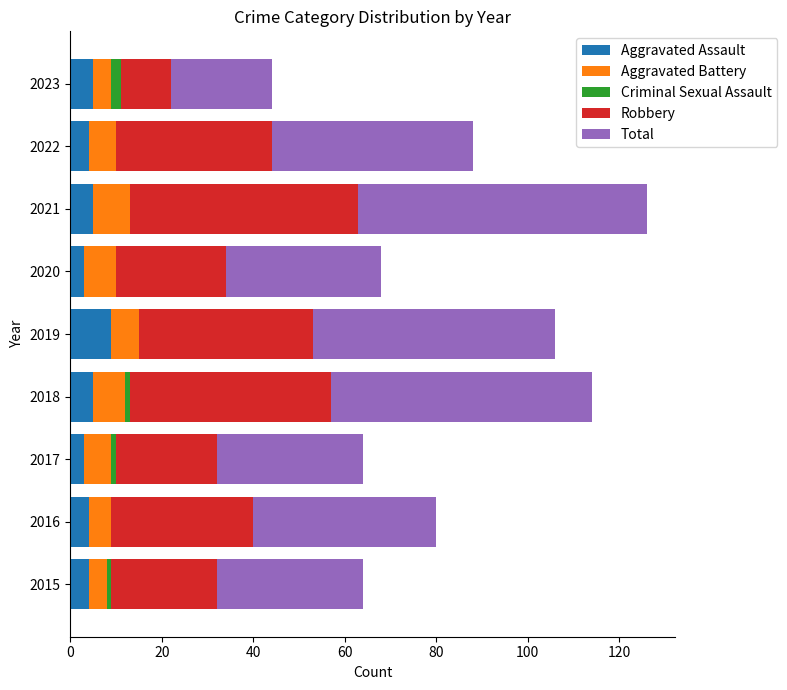

What value does the Aggravated Assault series have at 2016?

4